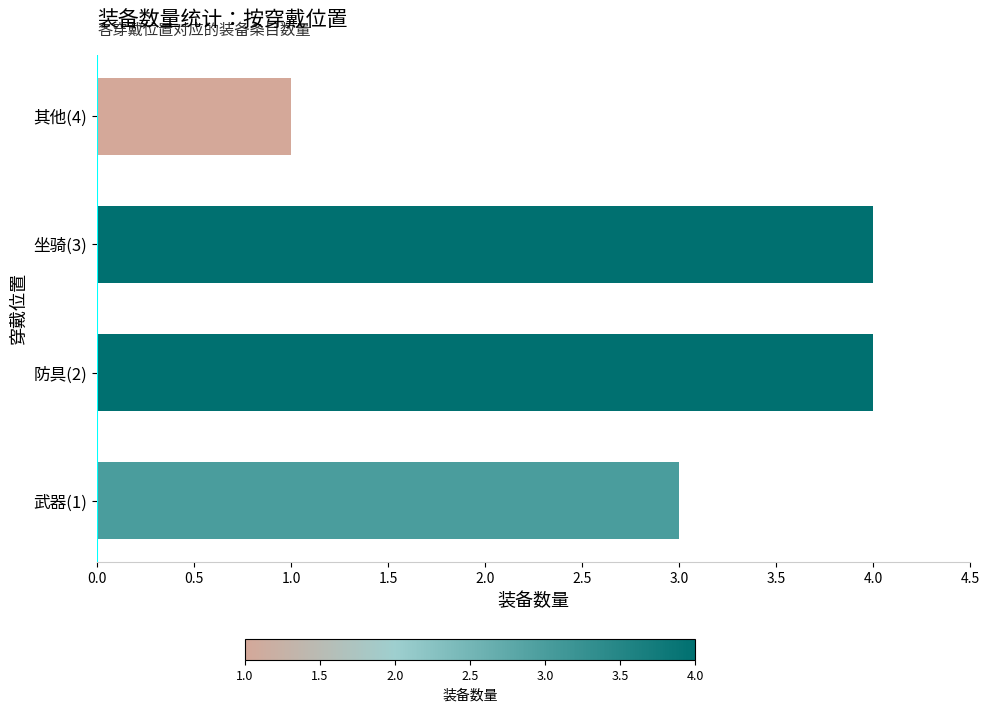

How many bars are there in total?

4